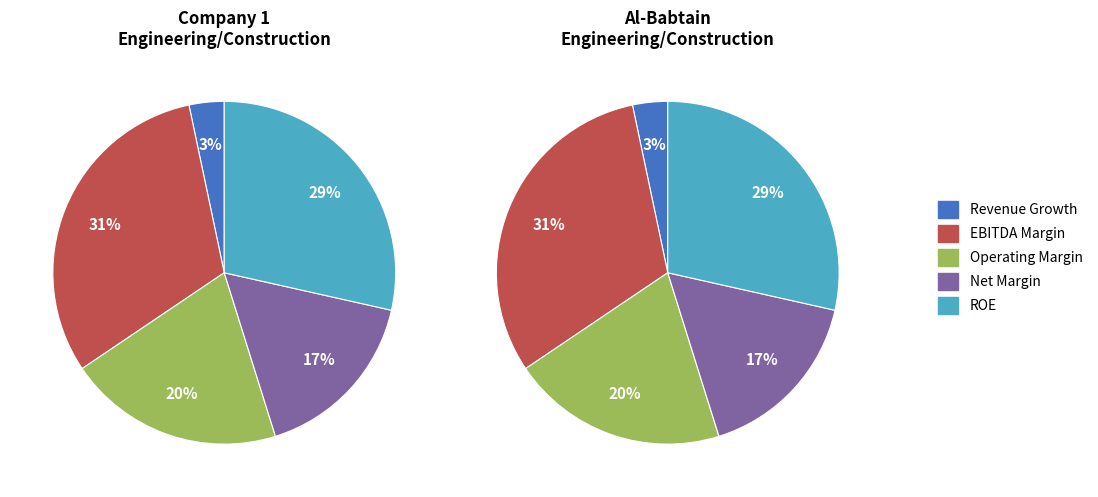

Is there a majority slice in this chart?

No